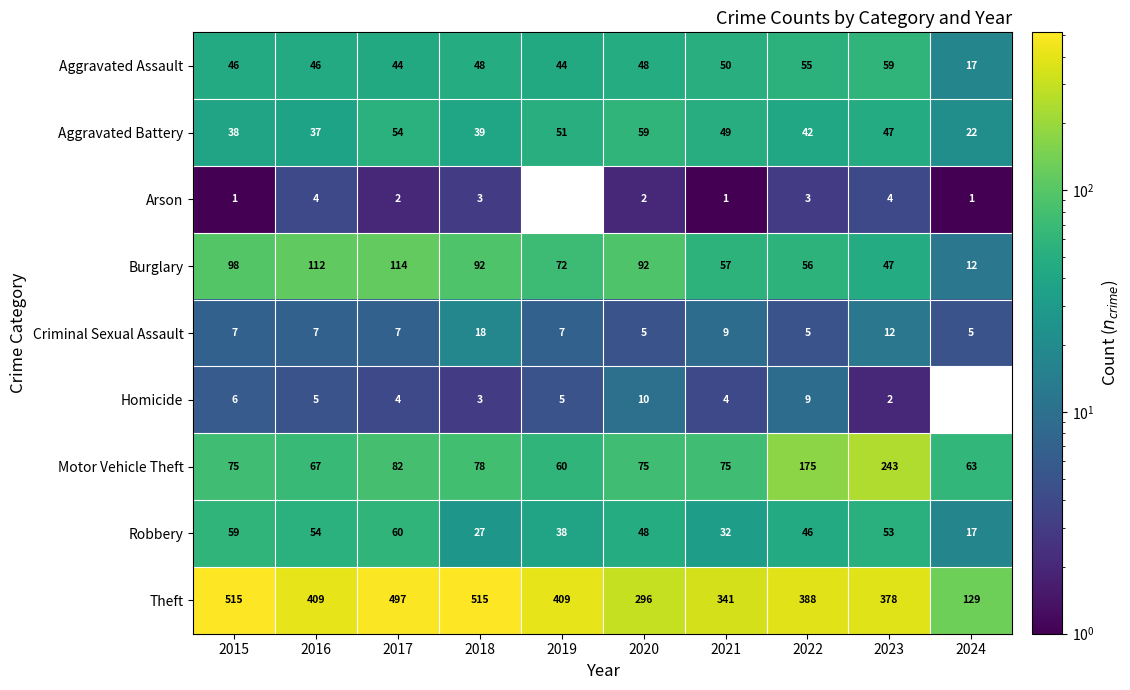

Rank the series at 2017 from lowest to highest value.

Arson, Homicide, Criminal Sexual Assault, Aggravated Assault, Aggravated Battery, Robbery, Motor Vehicle Theft, Burglary, Theft